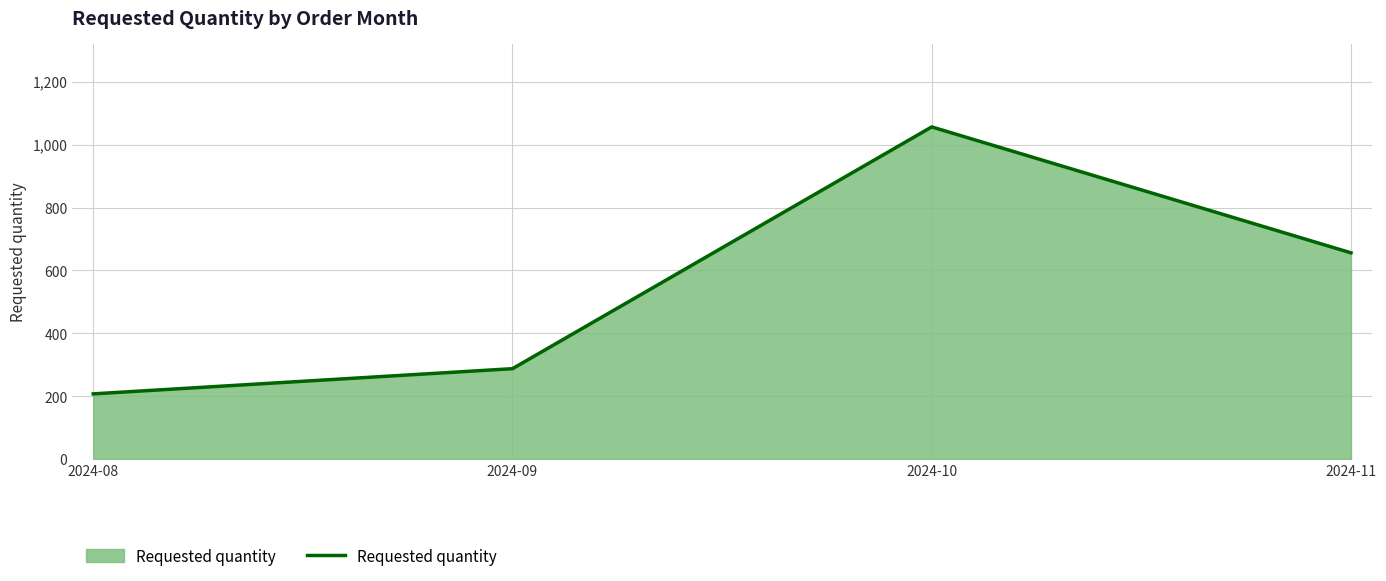

Reading left to right, transcribe all the data shown in this chart.

2024-08=208	2024-09=288	2024-10=1056	2024-11=656